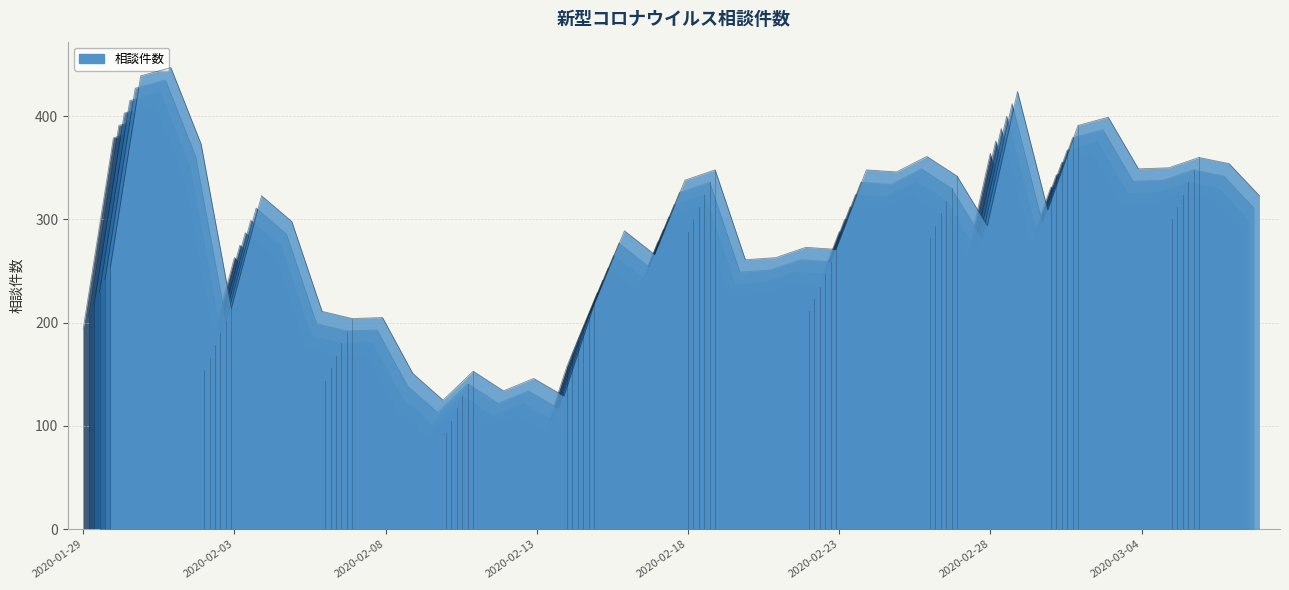

Between 2020-02-14 and 2020-01-30, which is larger?

2020-01-30